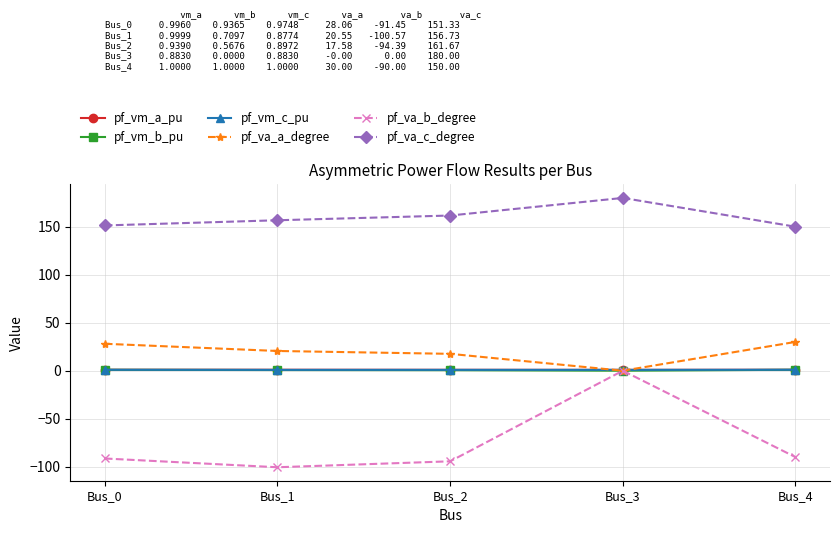

True or false: pf_vm_b_pu has a value of 1.0 at Bus_4.

True